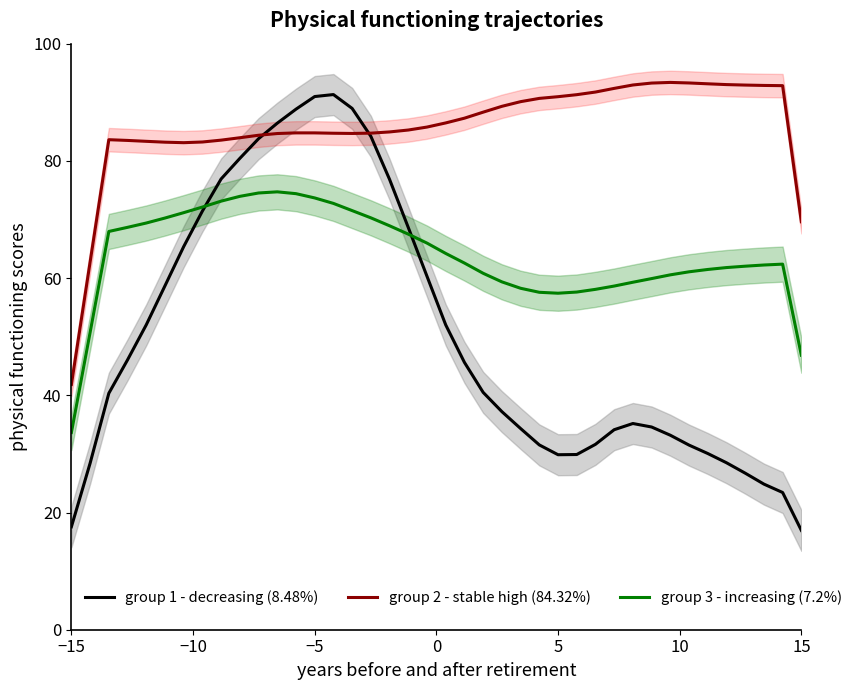

True or false: group 2 - stable high (84.32%) has a value of 138.8 at −5.

False